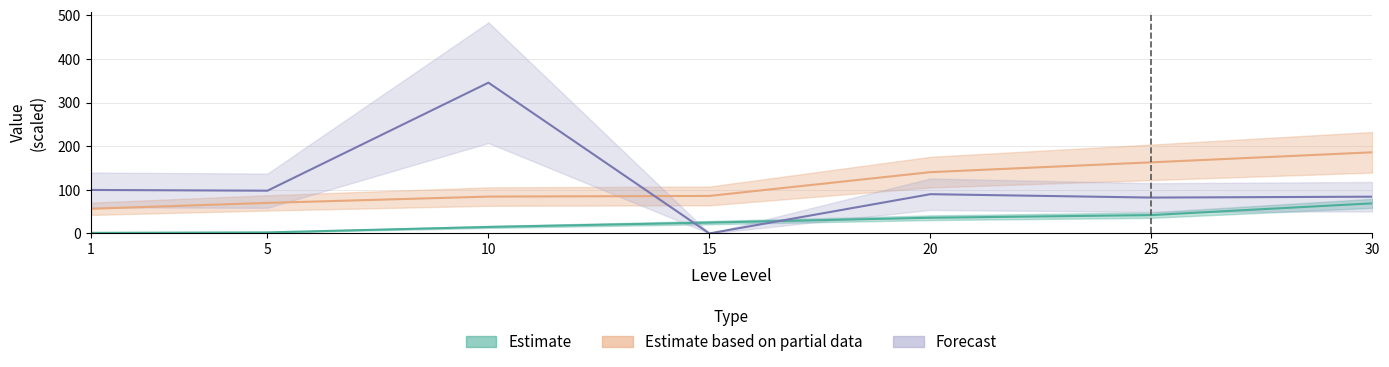

At which label does currentAveragePrice reach its peak?

10